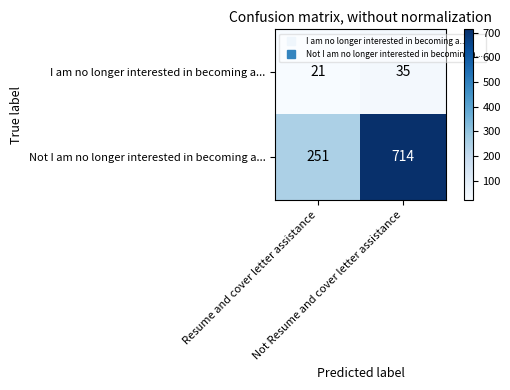

Which series has the largest range (max minus min)?

Not I am no longer interested in becoming a...